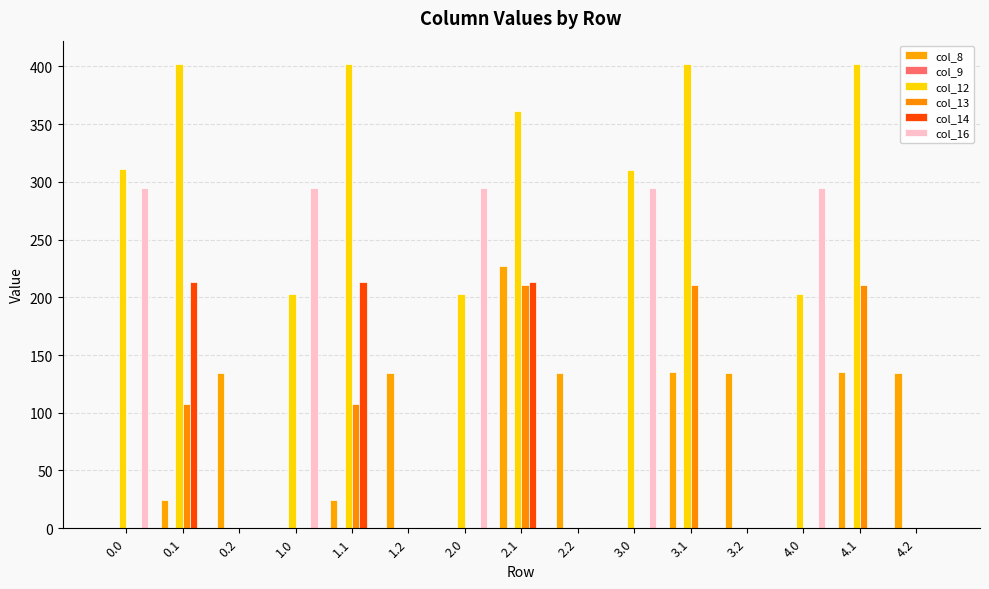

Which series has the widest spread of values?

col_12